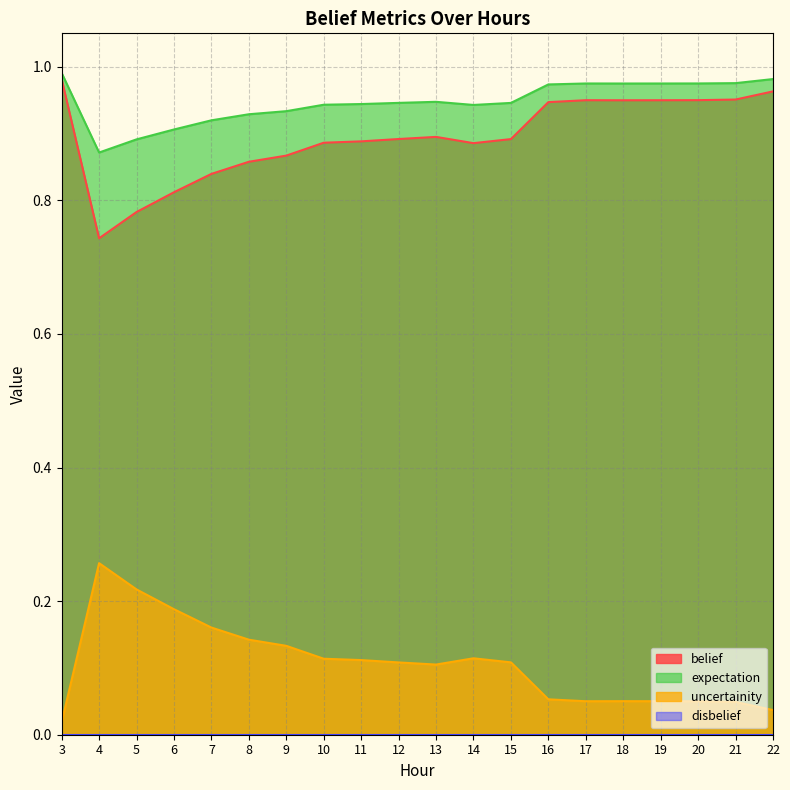

How many distinct data groups are displayed?

4